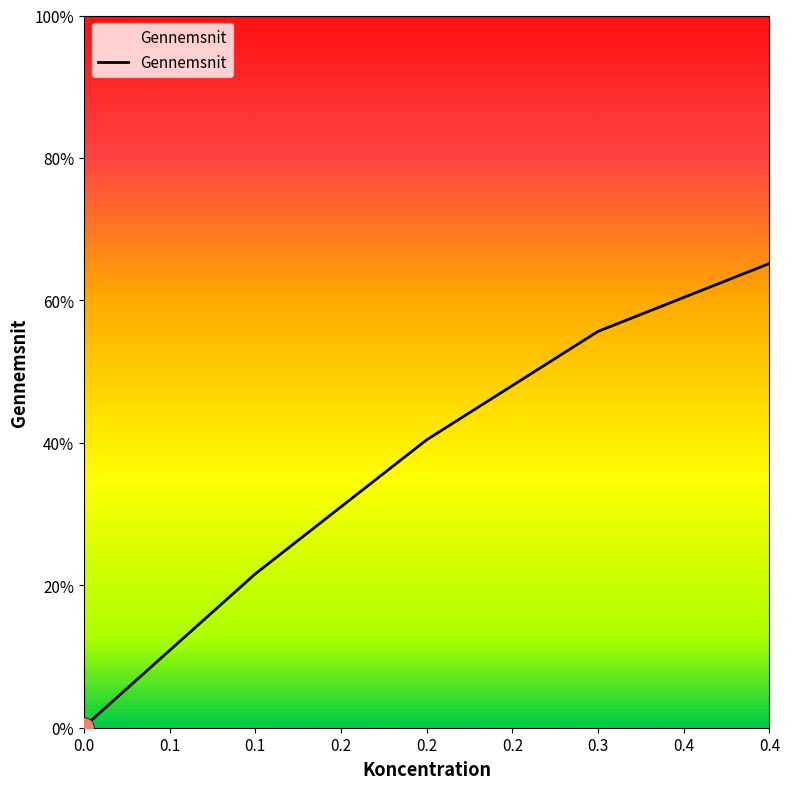

What is the maximum value shown in the chart?

0.7